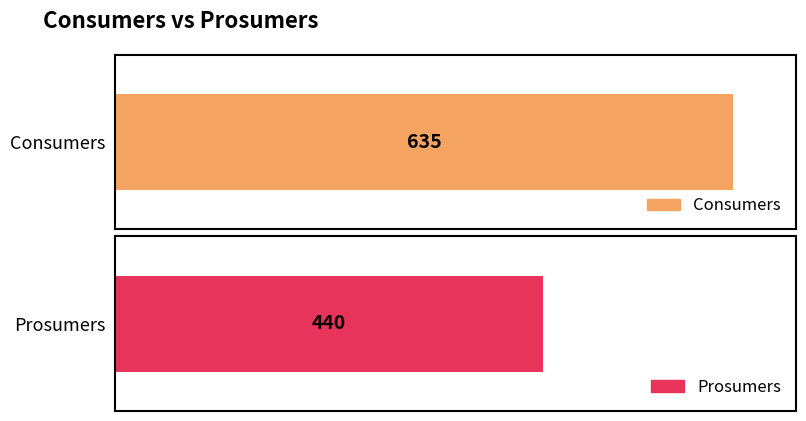

Is it true that Consumers equals 1069 at 13?

False